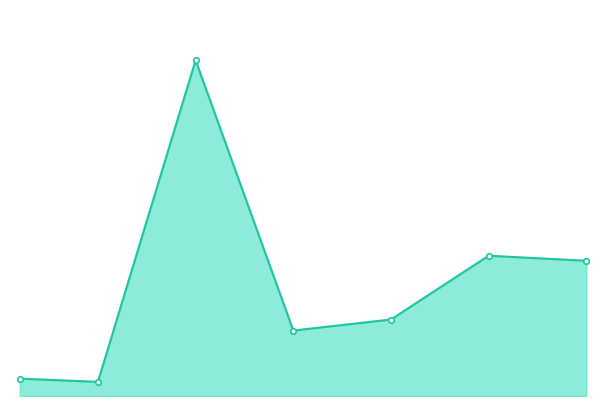

What is the average value?

20235.3